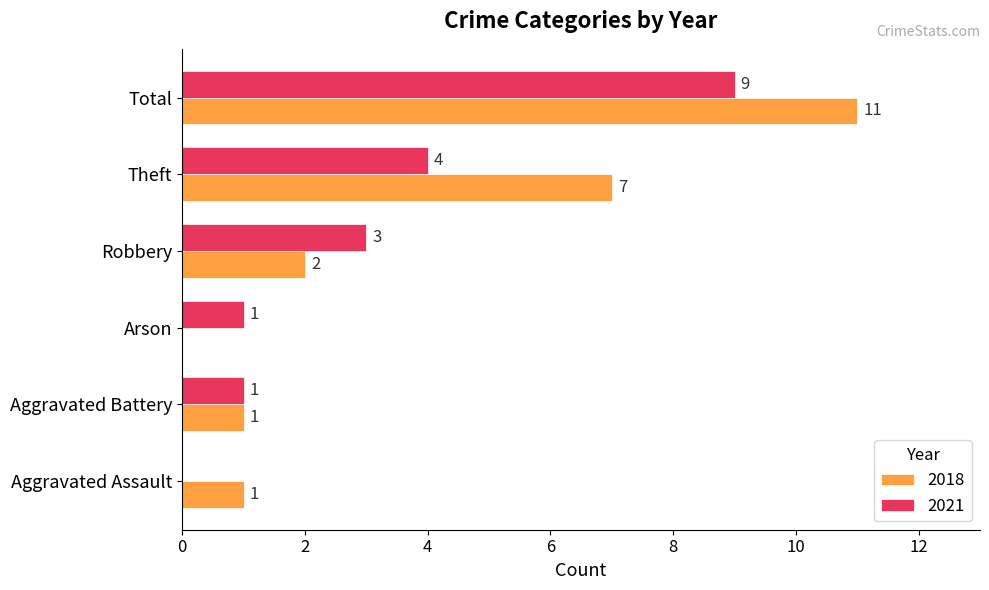

What is the sum of the 2018 values at Robbery and Aggravated Battery?

3